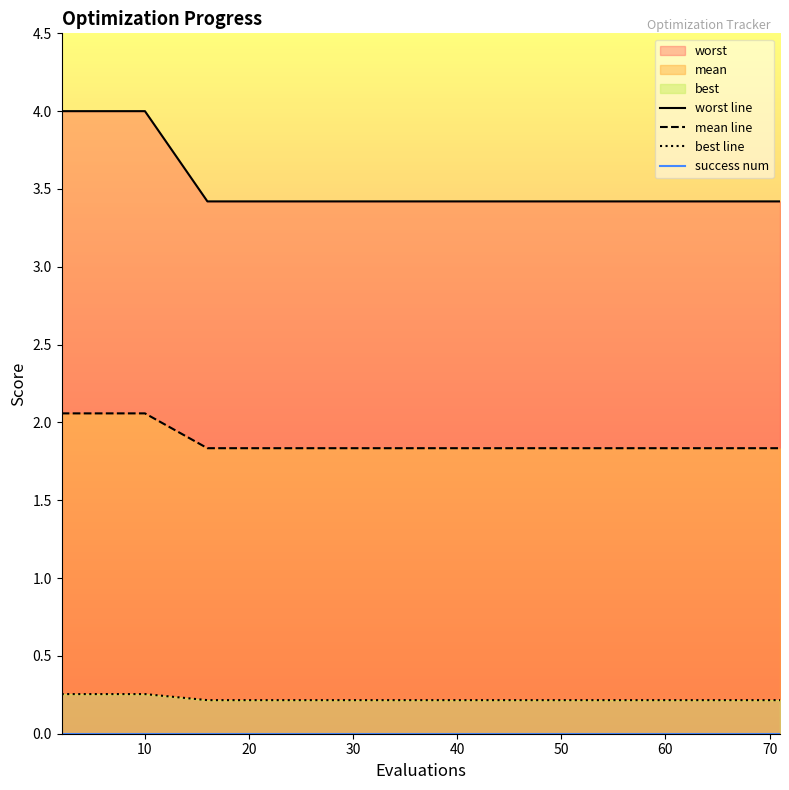

Which series has the largest total across all categories?

worst line